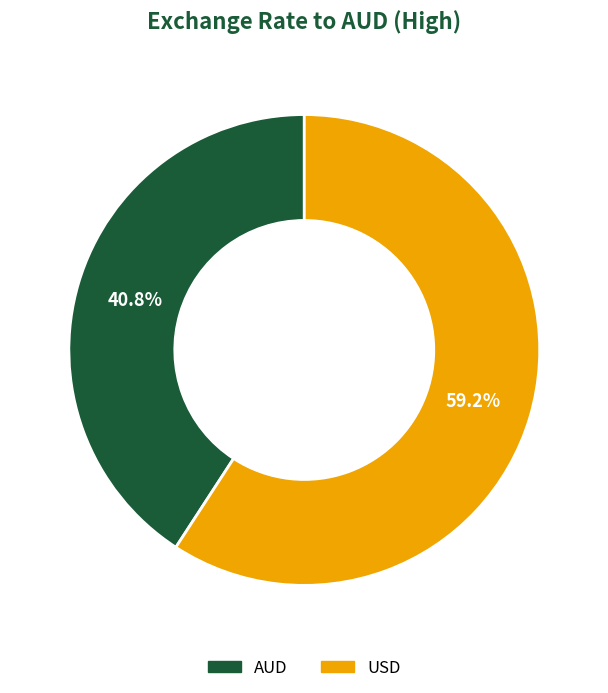

What percentage is the USD slice, to the nearest percent?

59%